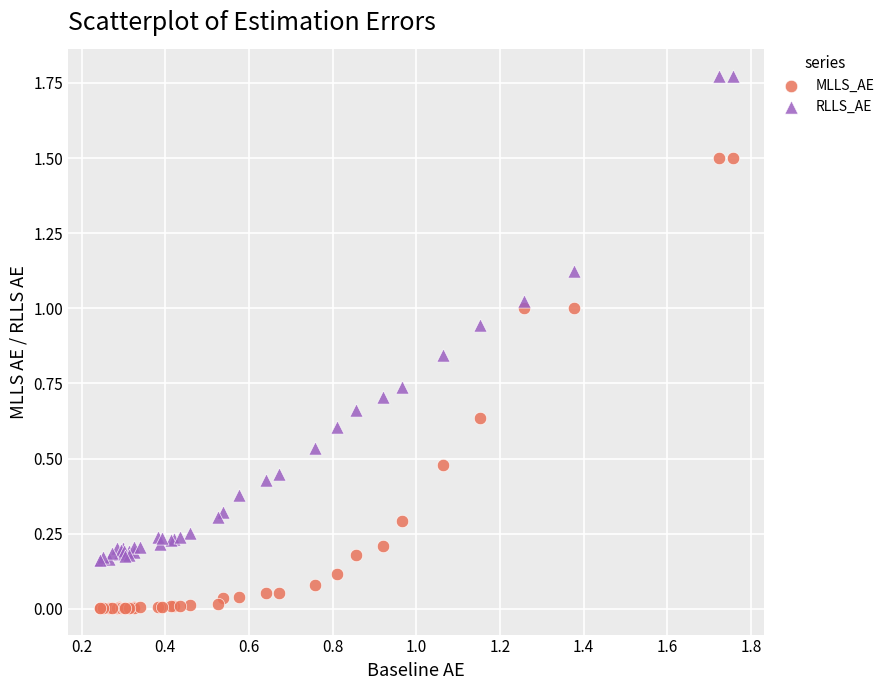

Which series contains the lowest Y value?

MLLS_AE